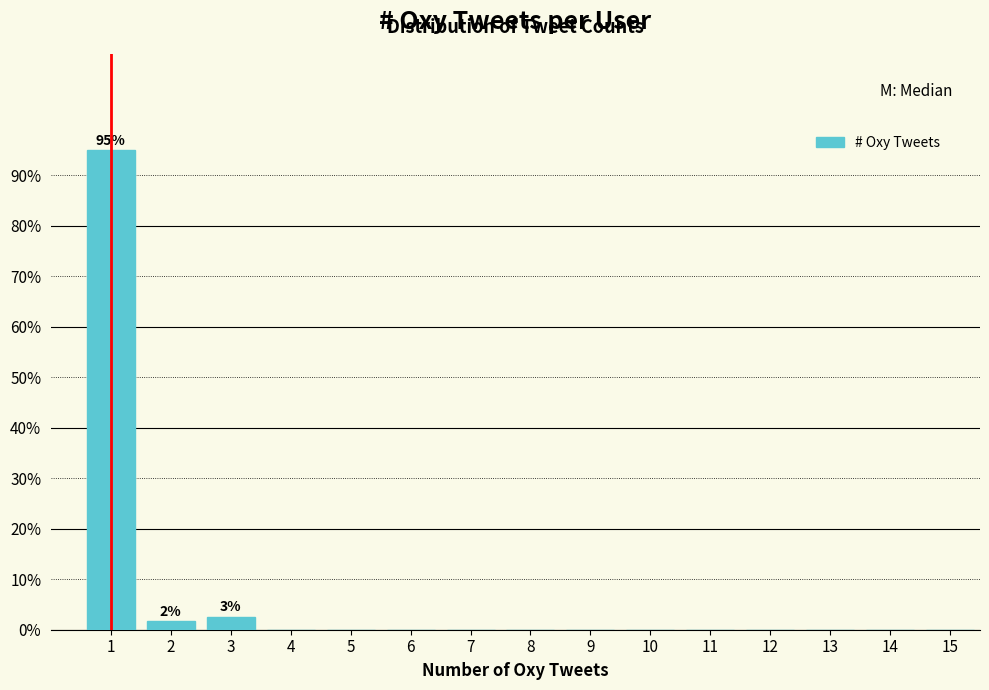

Reading left to right, list all the values displayed in this chart.

1=94.9	2=1.7	3=2.5	4=0.0	5=0.0	6=0.0	7=0.0	8=0.0	9=0.0	10=0.0	11=0.0	12=0.0	13=0.0	14=0.0	15=0.0